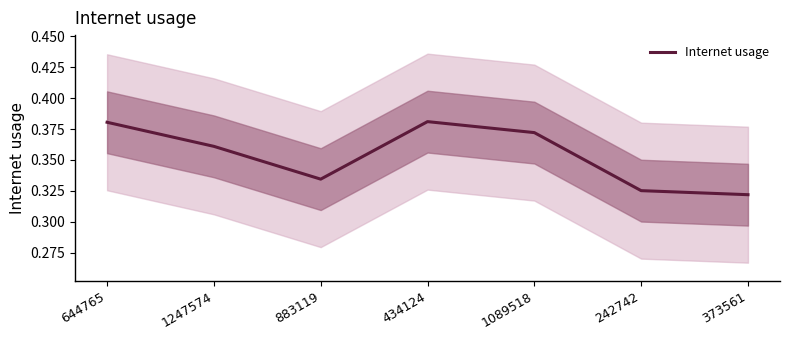

Reading left to right, extract all data points from this chart.

0.4	0.4	0.3	0.4	0.4	0.3	0.3